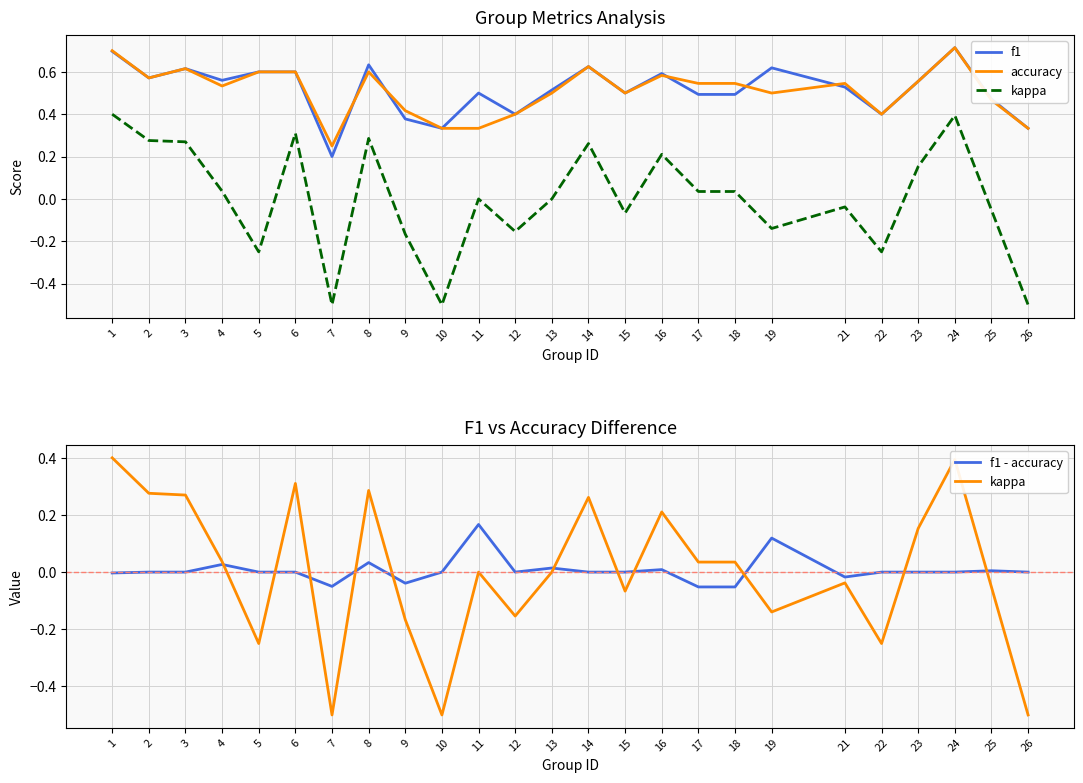

Is it true that f1 equals 0.9 at 23?

False